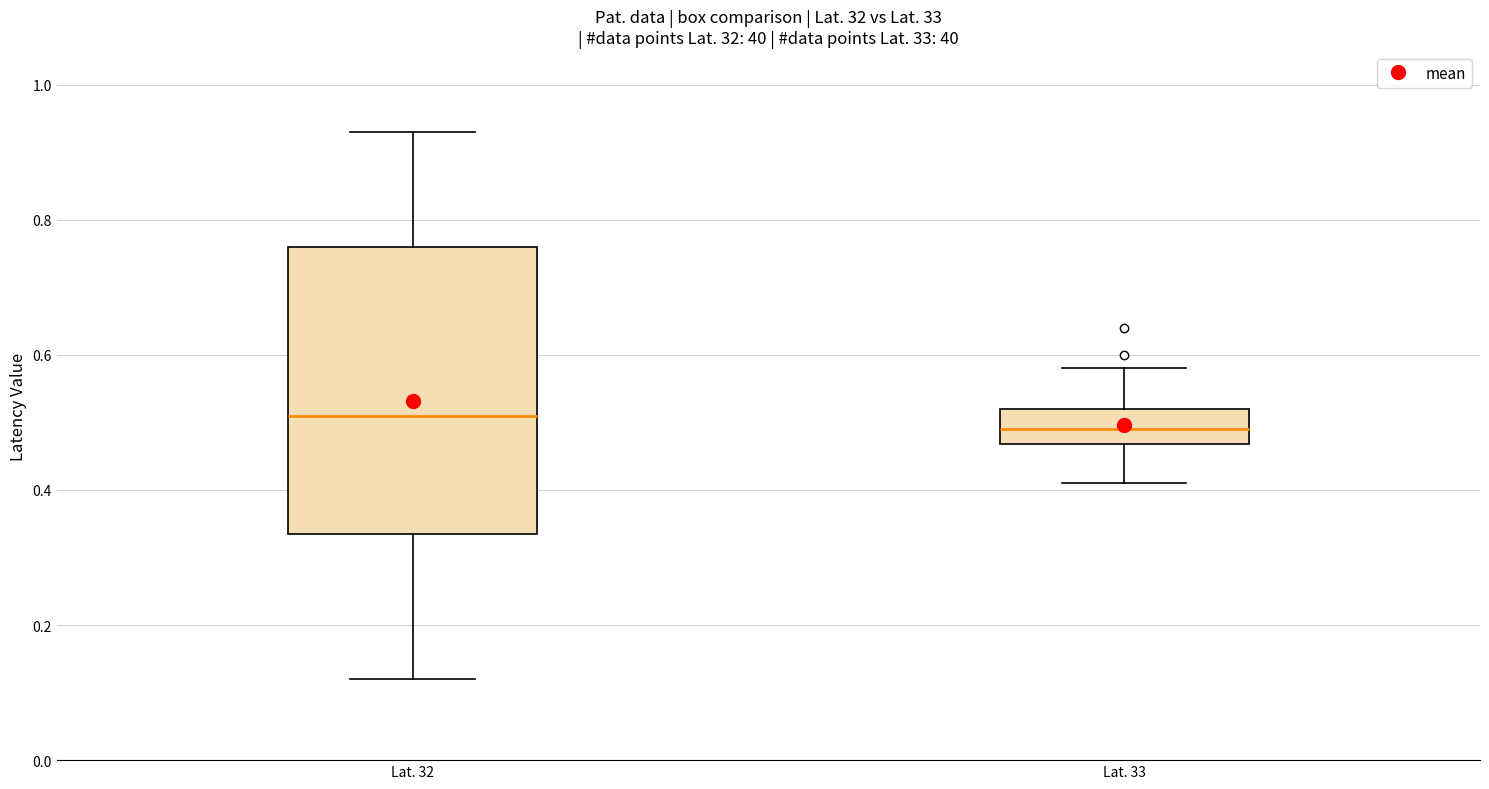

Comparing the boxes themselves (not the whiskers), which one is the tallest?

Lat. 32